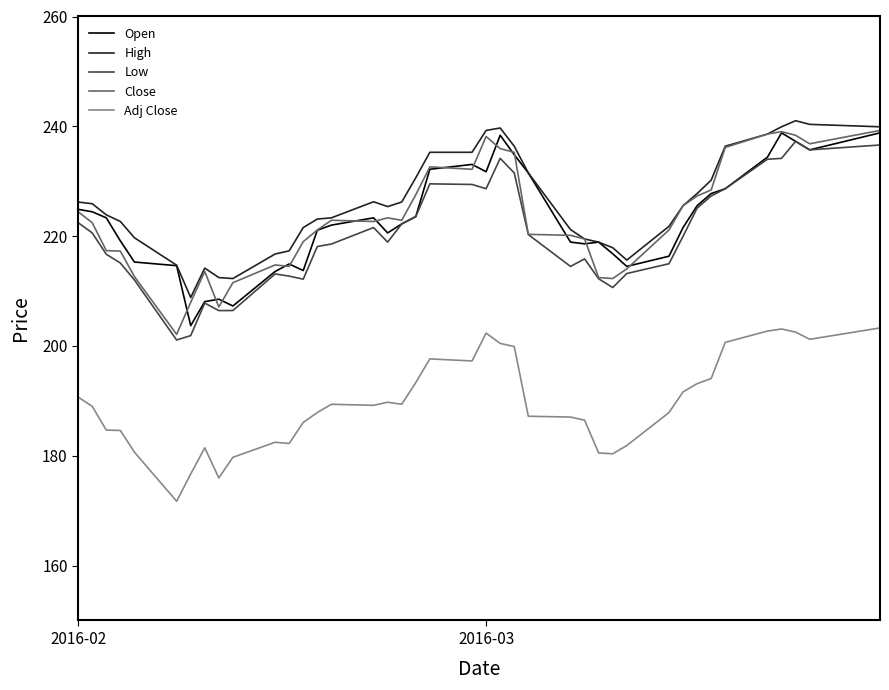

What is the maximum value for Low?

237.3